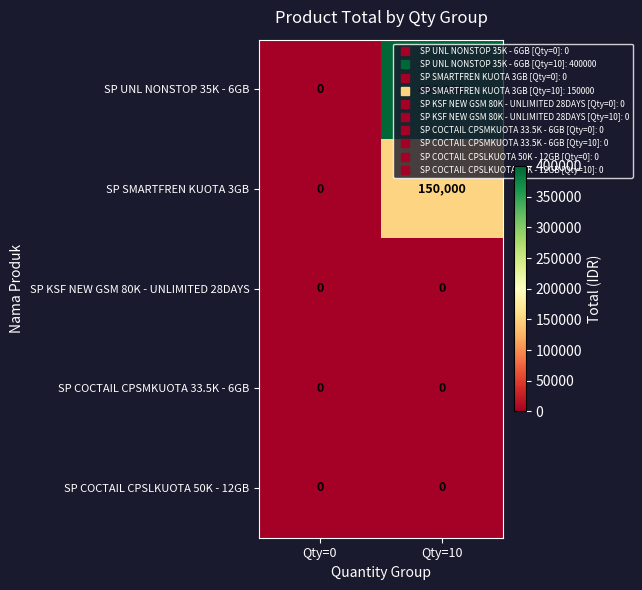

Is the value of SP KSF NEW GSM 80K - UNLIMITED 28DAYS at Qty=0 greater than the value of SP SMARTFREN KUOTA 3GB at Qty=10?

No